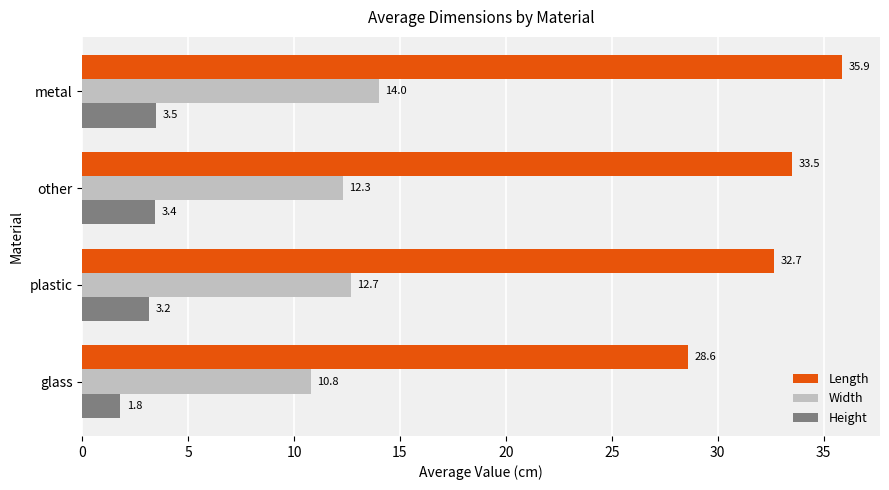

Which series has the widest spread of values?

Length